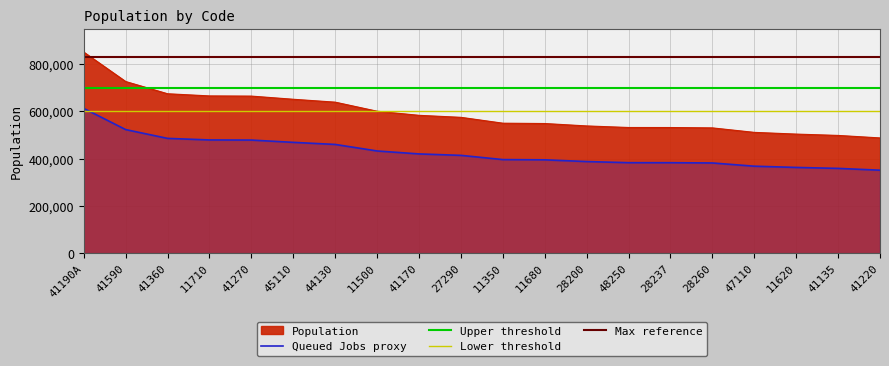

The value at 41220 is 487798. True or false?

True